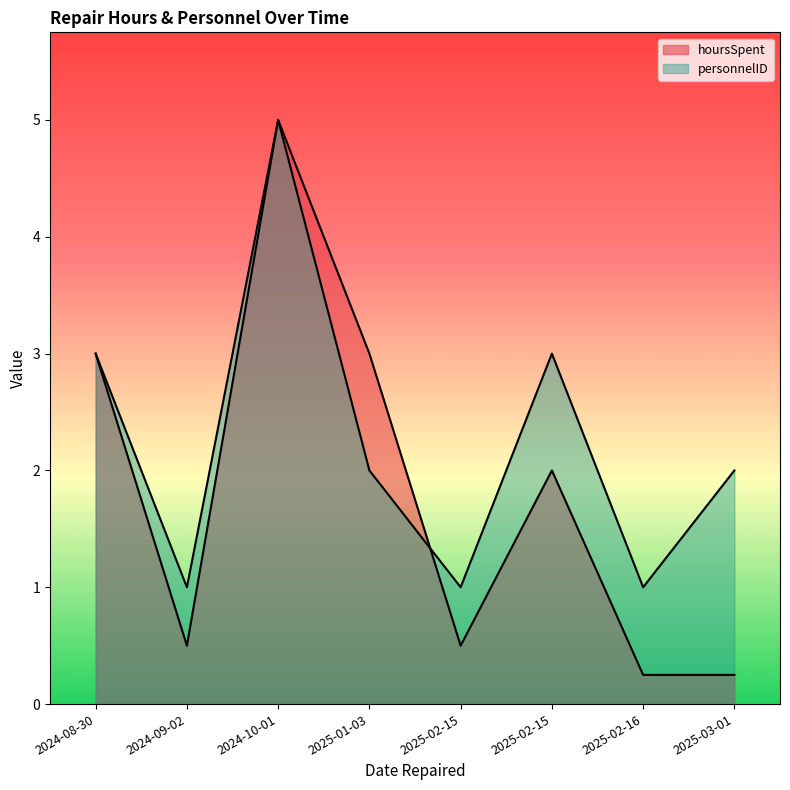

How many interior local valleys does the personnelID series have?

3